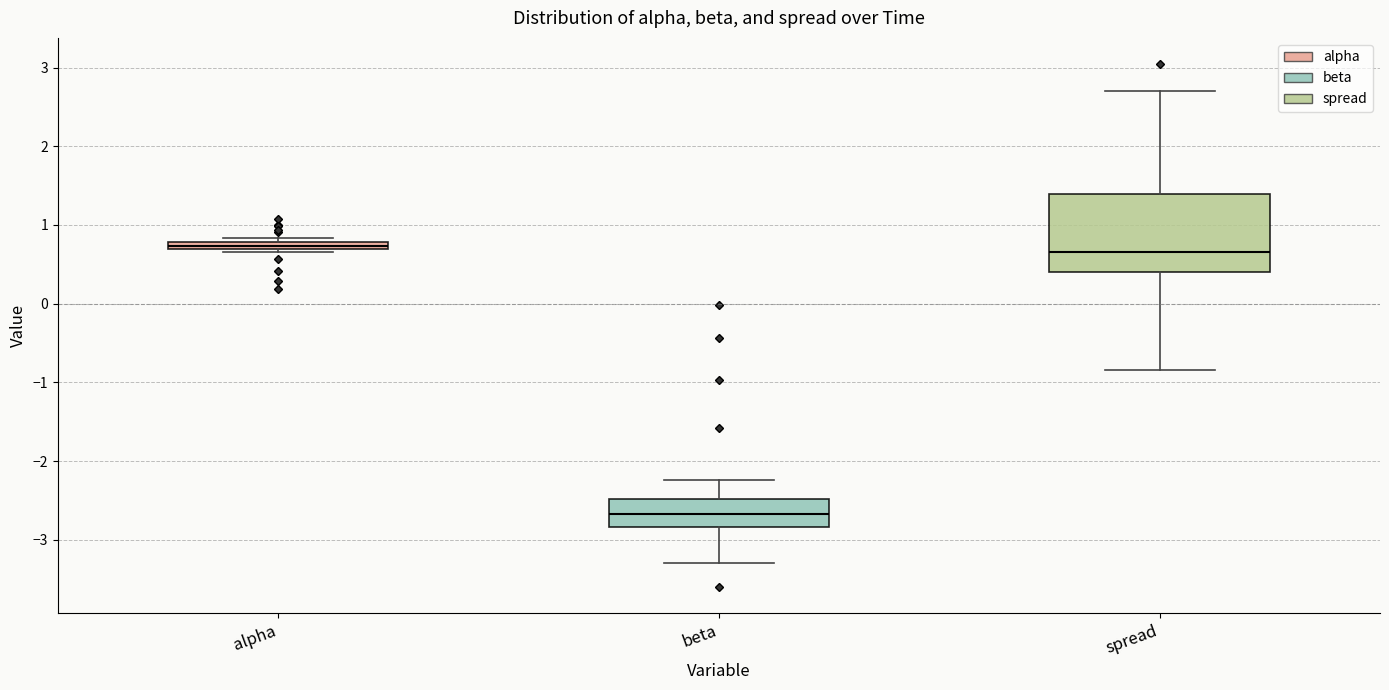

Where does the median line of the box for spread sit on the y-axis? The values are not printed on the chart, so give them approximately, as read against the axis.

0.7